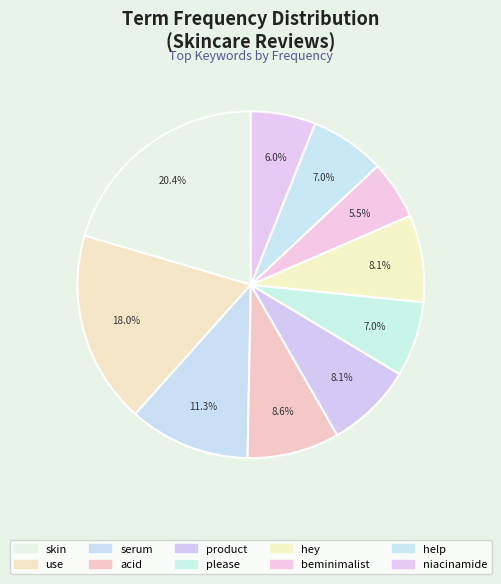

How many segments does this pie chart have?

10